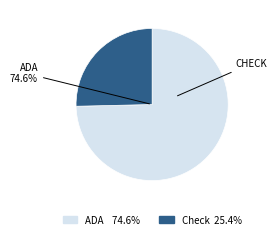

Does any single category account for the majority?

Yes